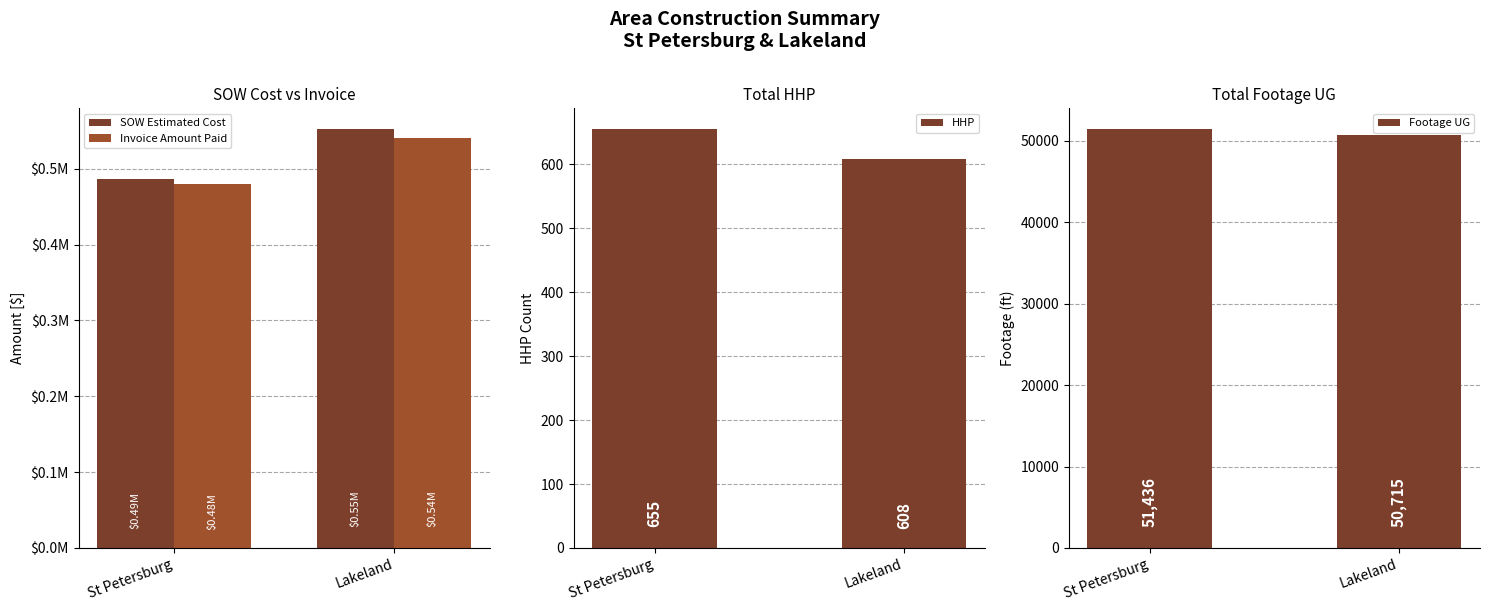

What is the label of the 2nd bar from the left?

Lakeland